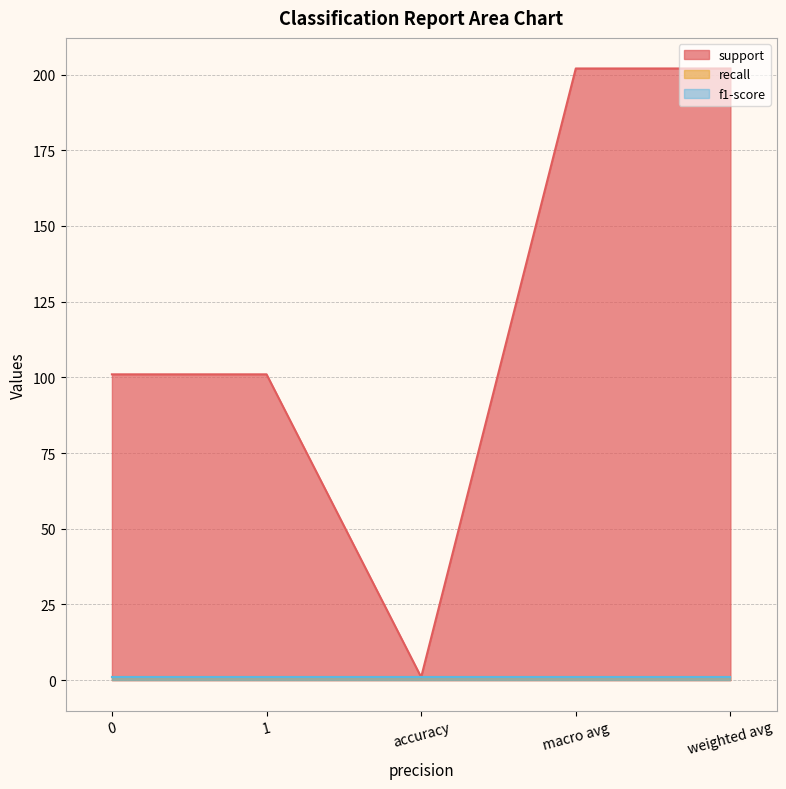

True or false: f1-score has more than 2 points higher than both neighbors.

False